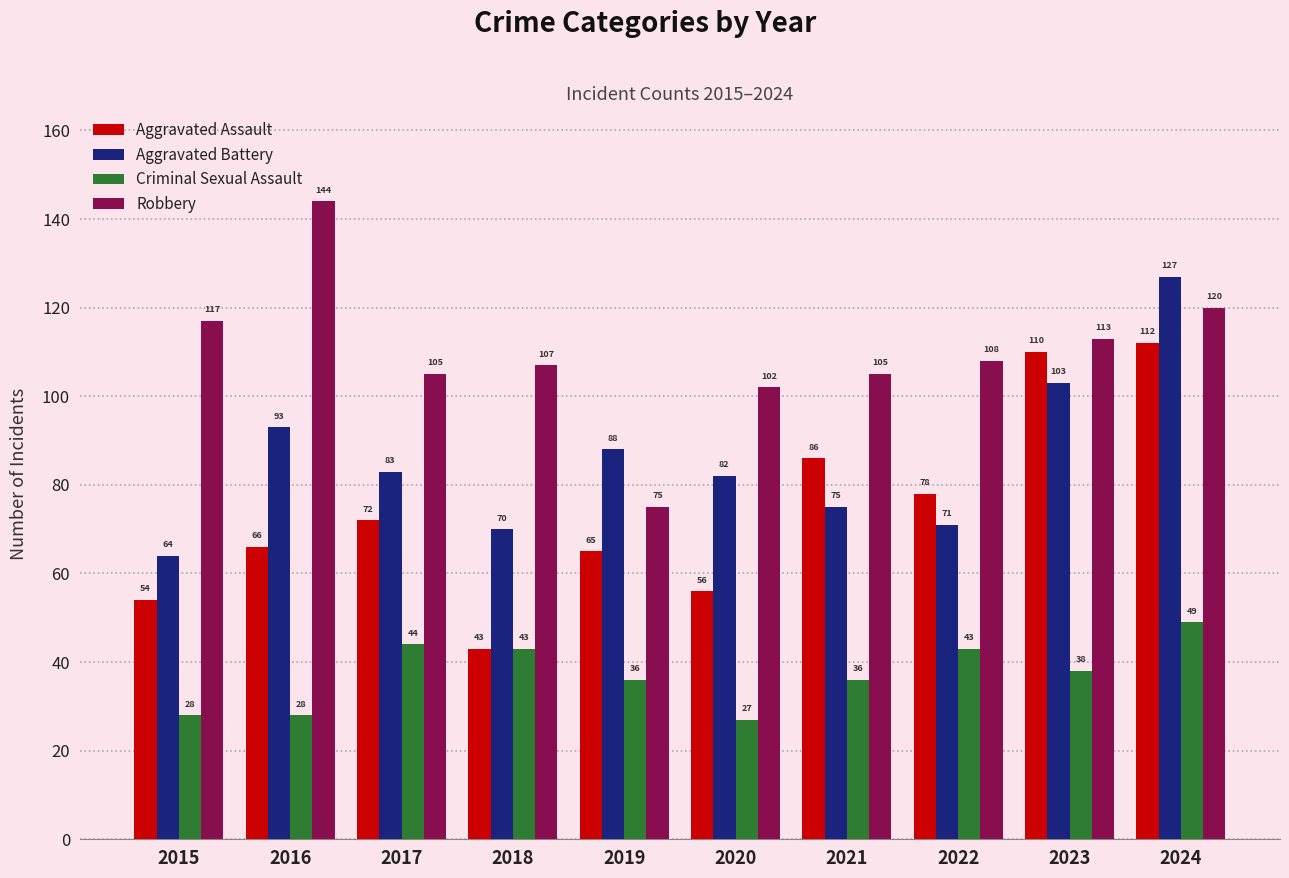

How many groups of bars are there?

10